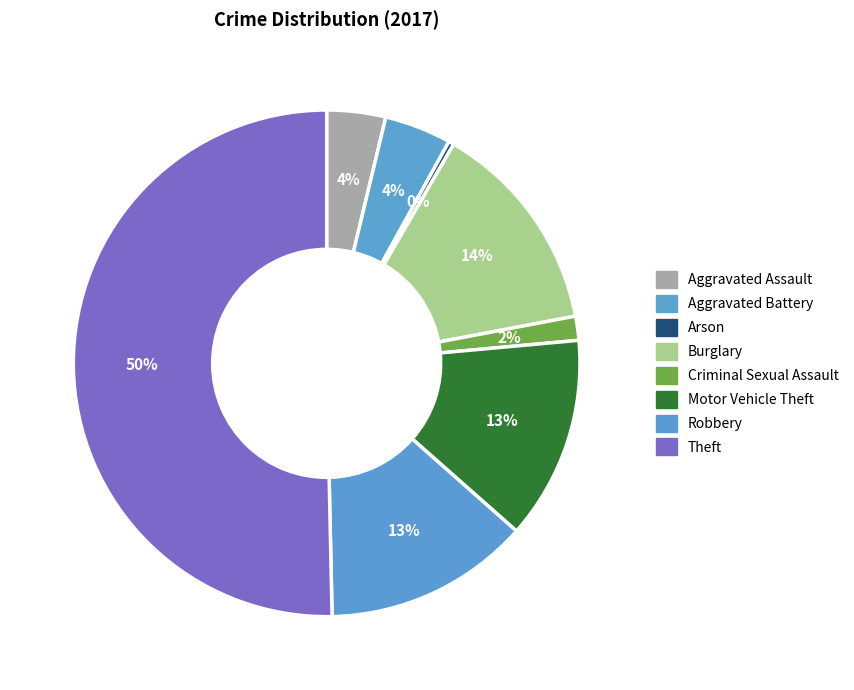

To the nearest percent, what portion does Criminal Sexual Assault represent?

2%